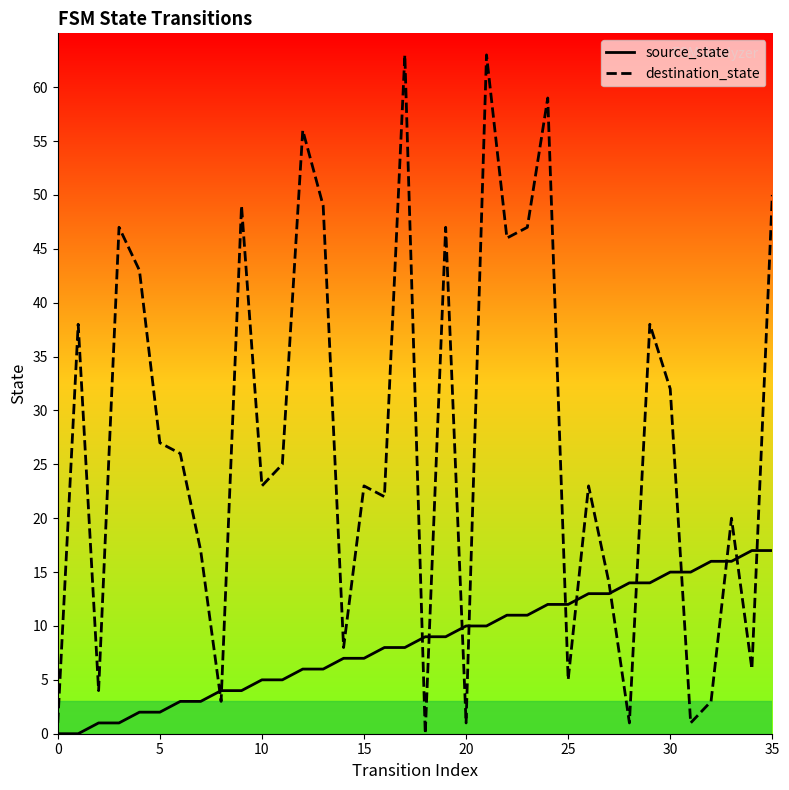

The value of destination_state at 14 is 13. True or false?

False